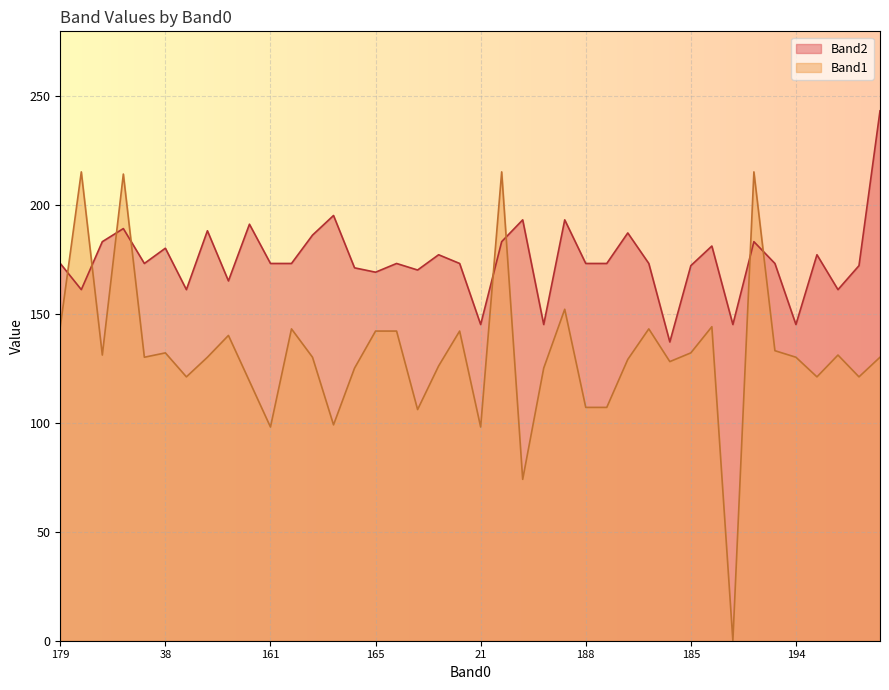

Rank the series at 166 from highest to lowest value.

Band1, Band2